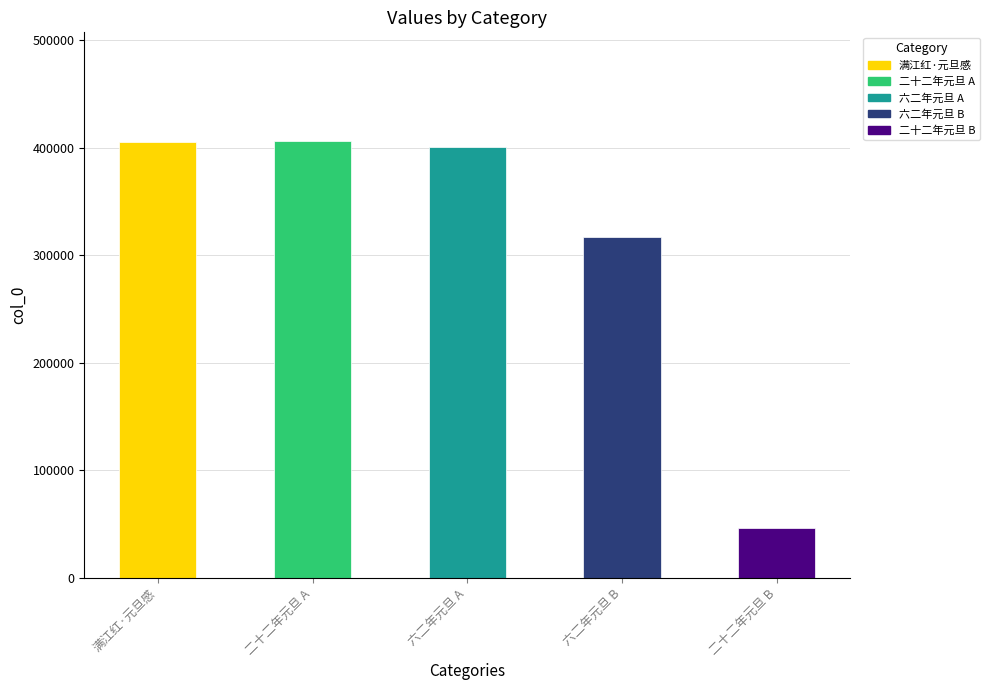

What is the difference between the values at 六二年元旦 A and 六二年元旦 B?

84237